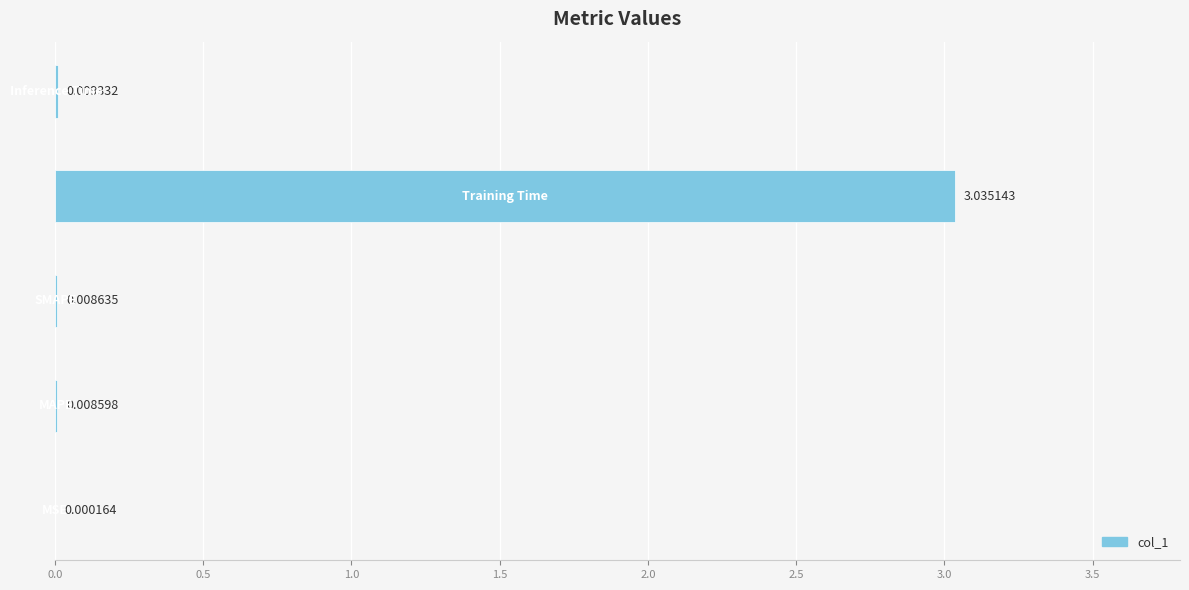

What is the sum of all values?

3.1